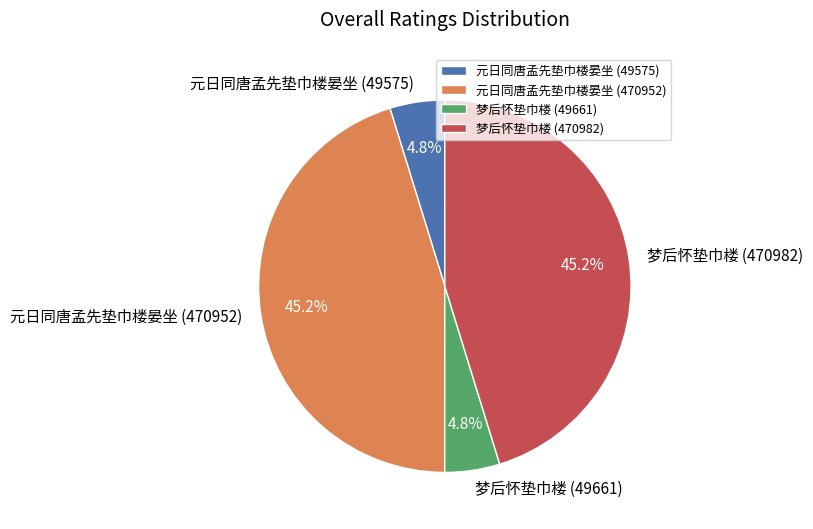

What portion of the pie excludes 元日同唐孟先垫巾楼晏坐 (49575)?

95.2%